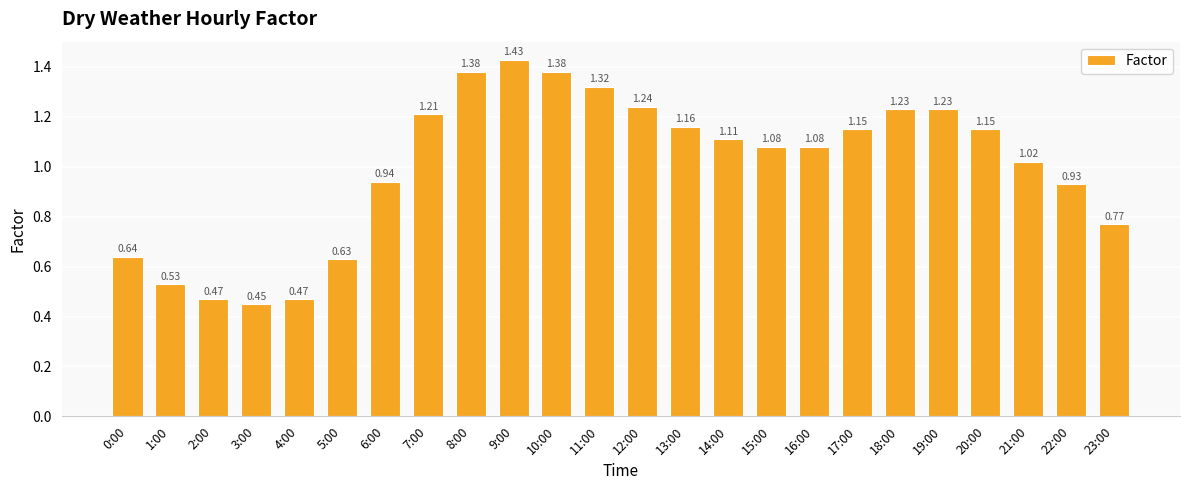

What position from the right is 13:00?

11